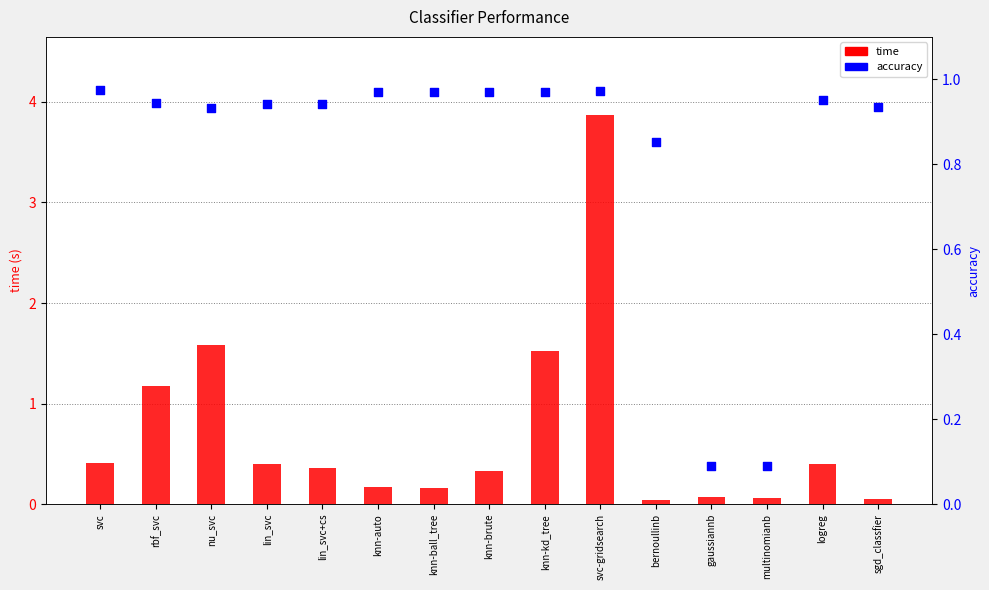

What are all the series names shown in the legend?

time, accuracy